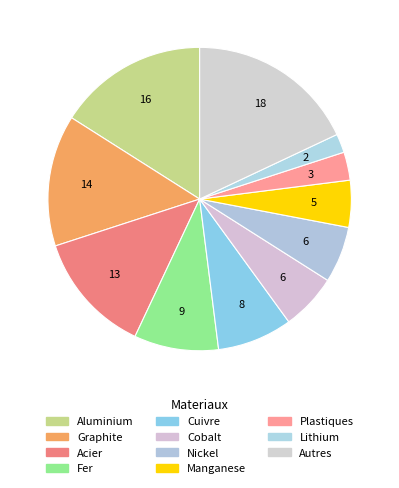

True or false: Aluminium accounts for 24% of the total.

False